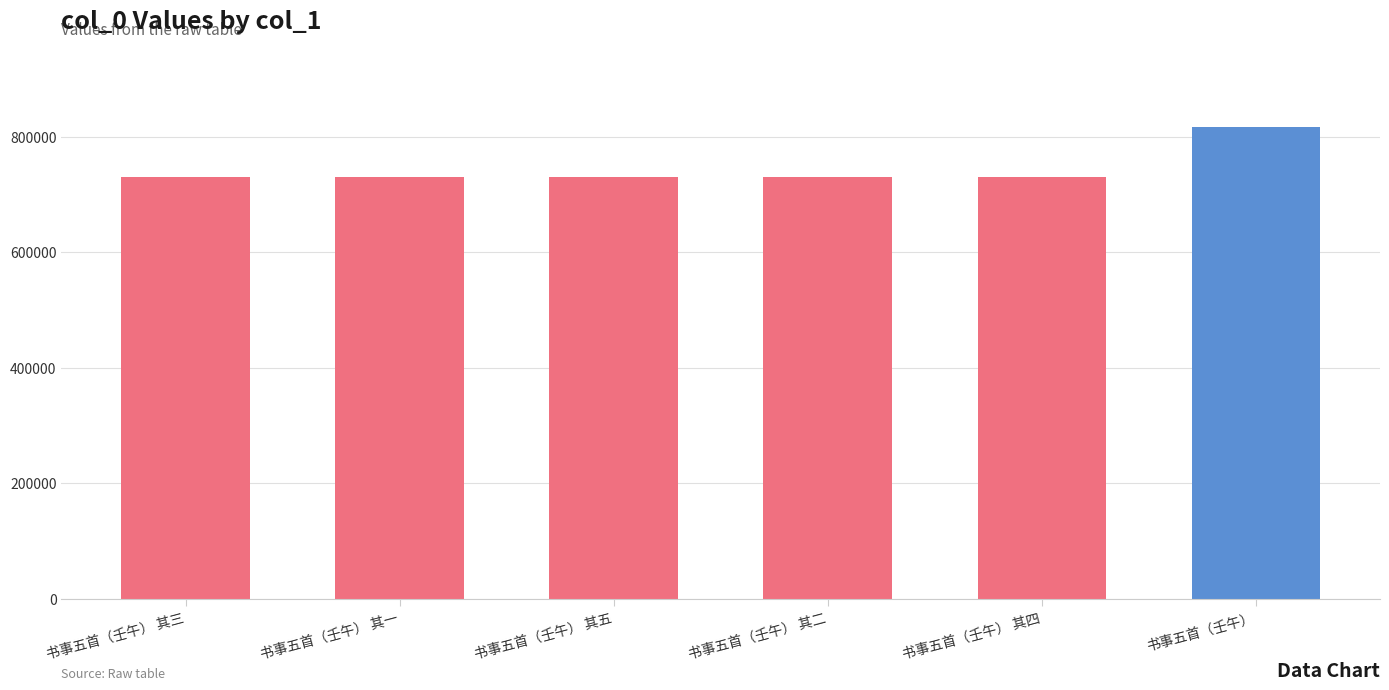

Which category has the highest value across all series?

书事五首（壬午）